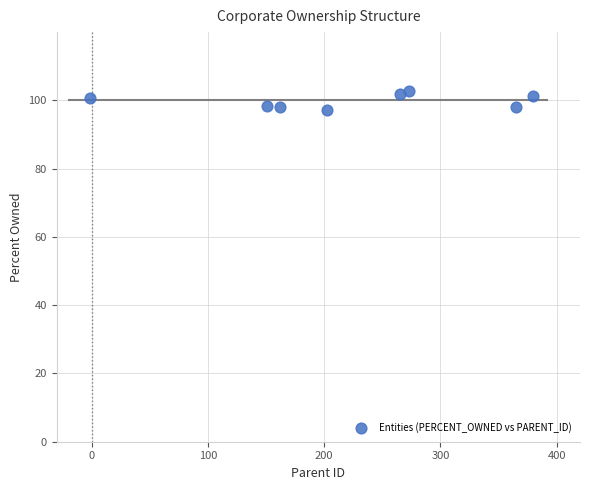

What is the average X value?

224.5